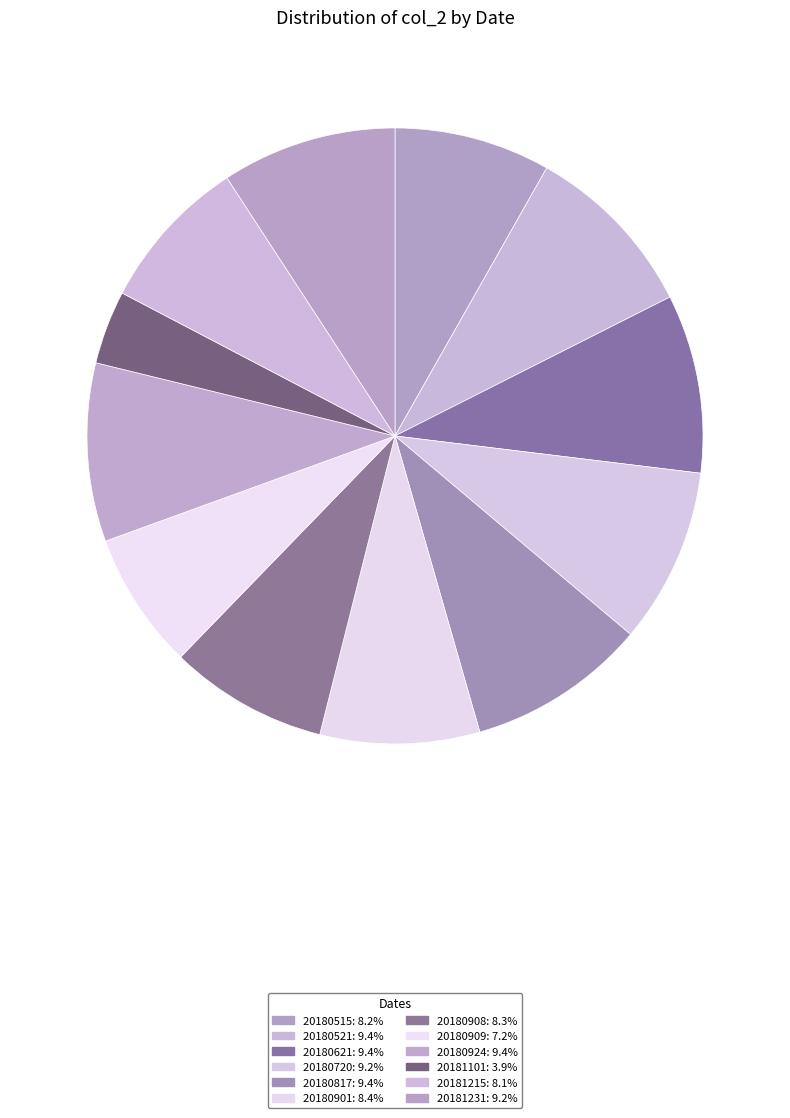

Approximately how many times larger is the value at 20180901 compared to 20180909?

1.2